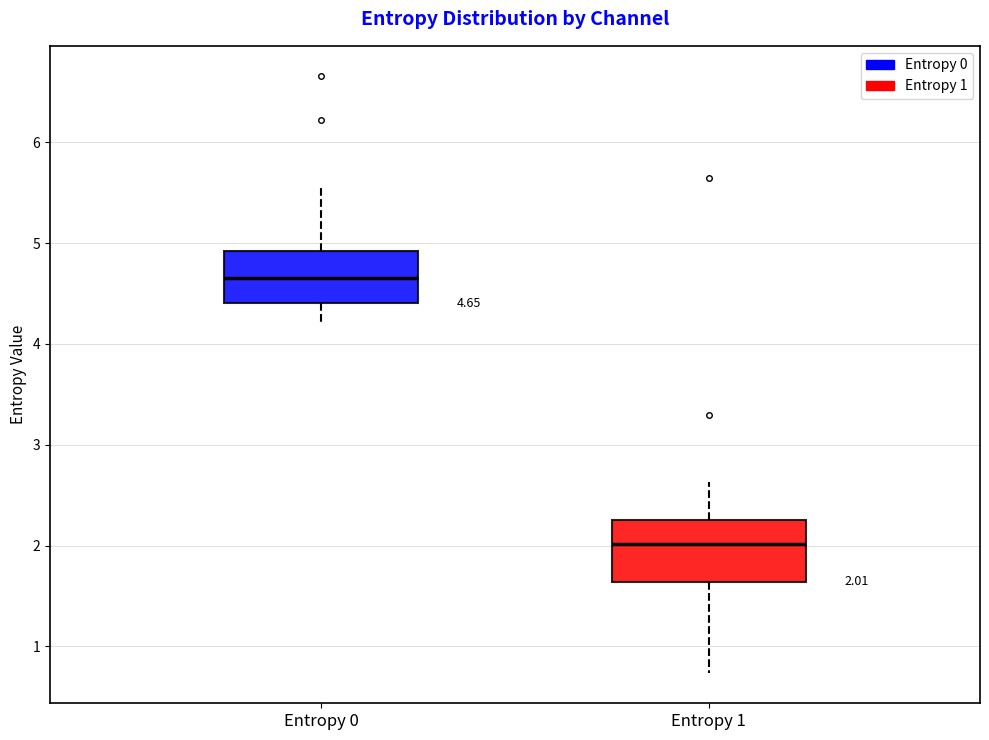

Which box has the lowest median line?

Entropy 1